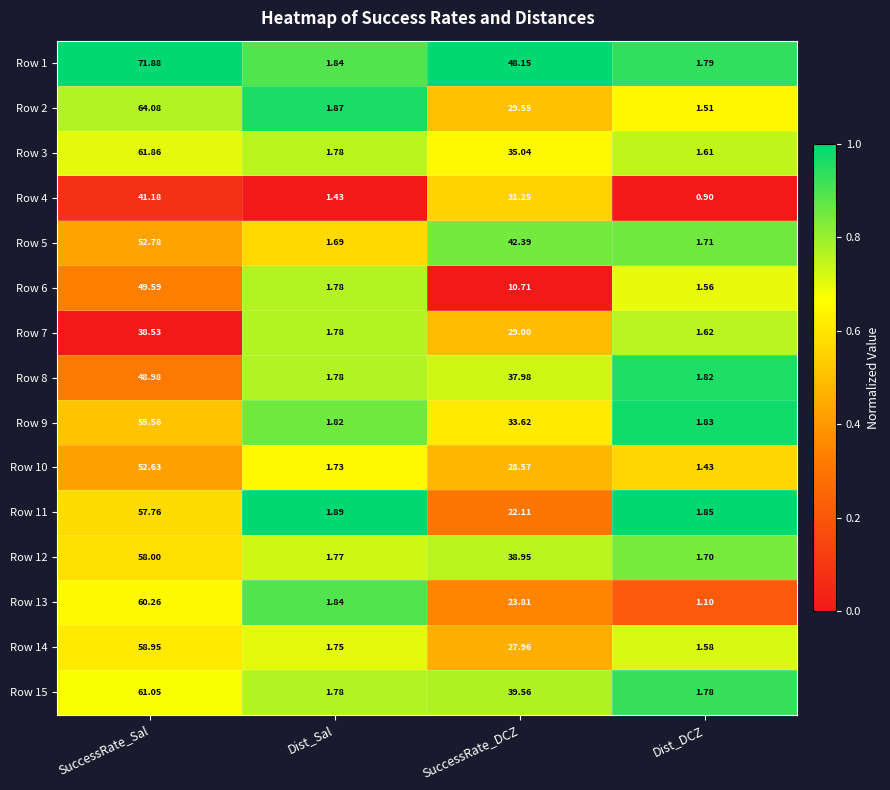

At how many categories does at least one series exceed 0?

4